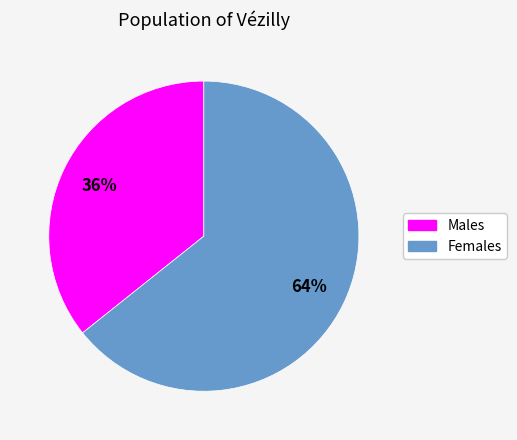

To the nearest percent, what portion does Females represent?

64%